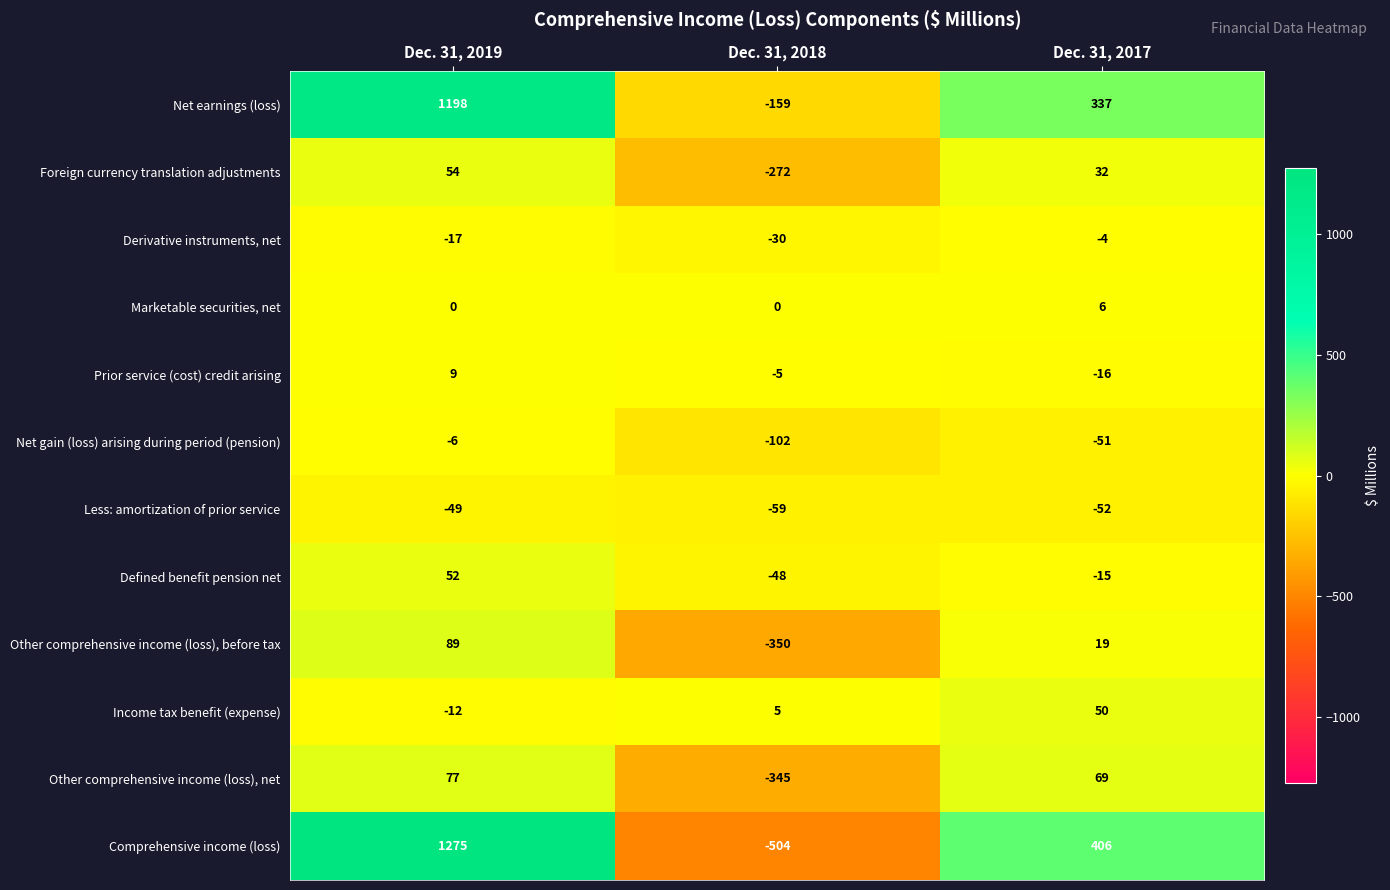

Which category has the lowest value across all series?

Dec. 31, 2018